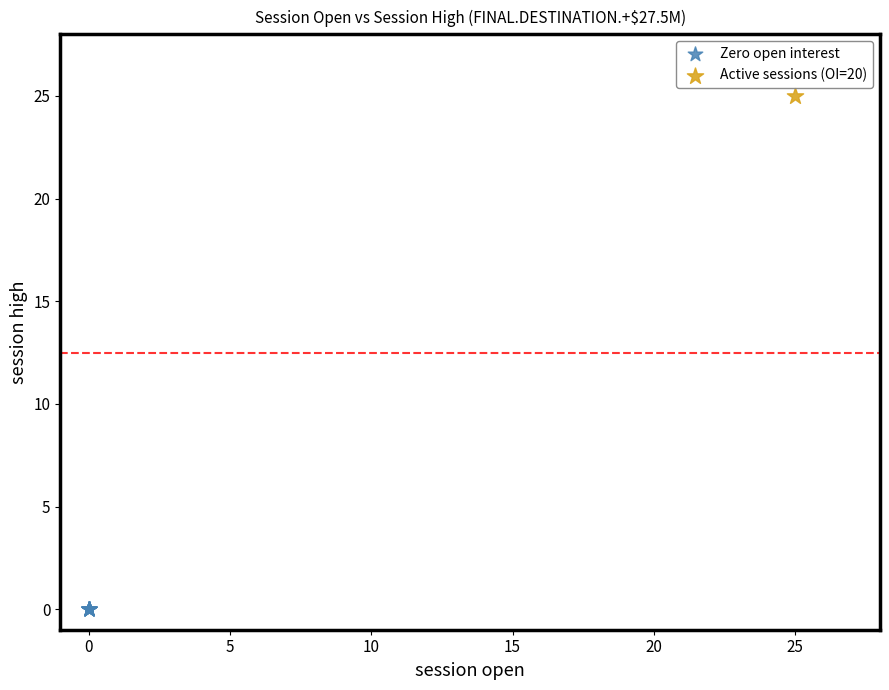

What are all the series names shown in the legend?

Zero open interest, Active sessions (OI=20)